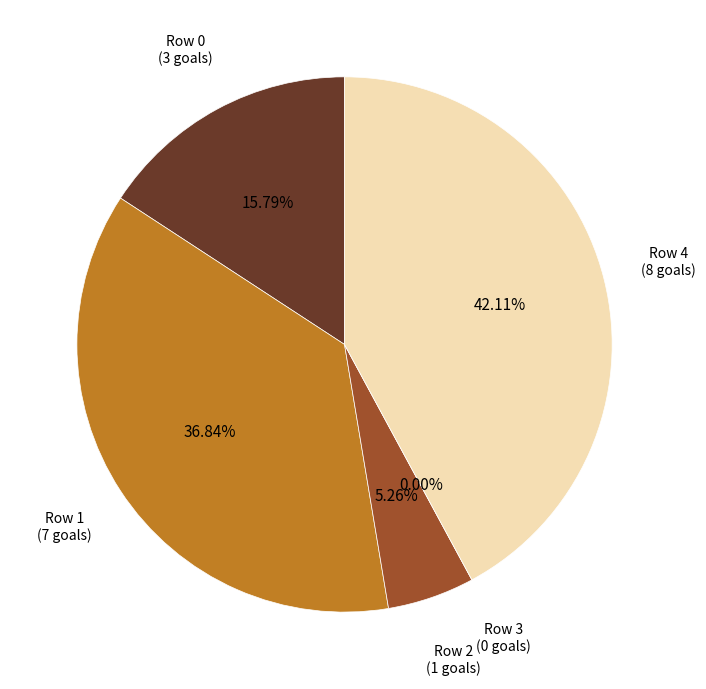

How many slices are in this pie chart?

5